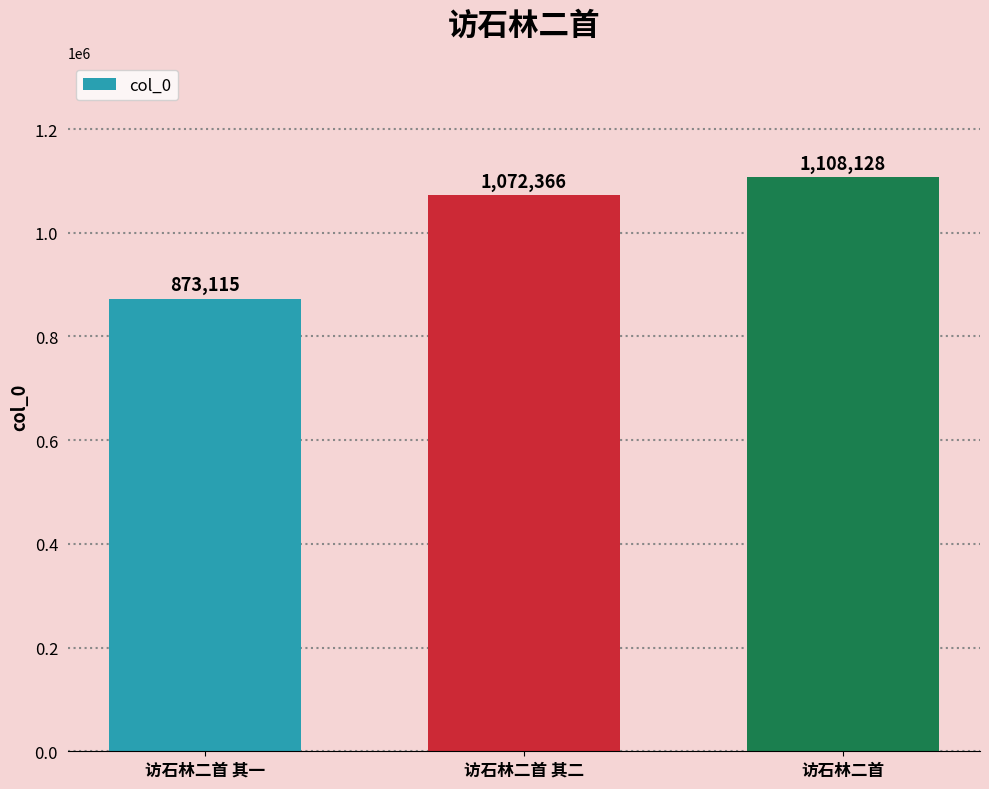

Reading left to right, list all the values displayed in this chart.

873115	1072366	1108128